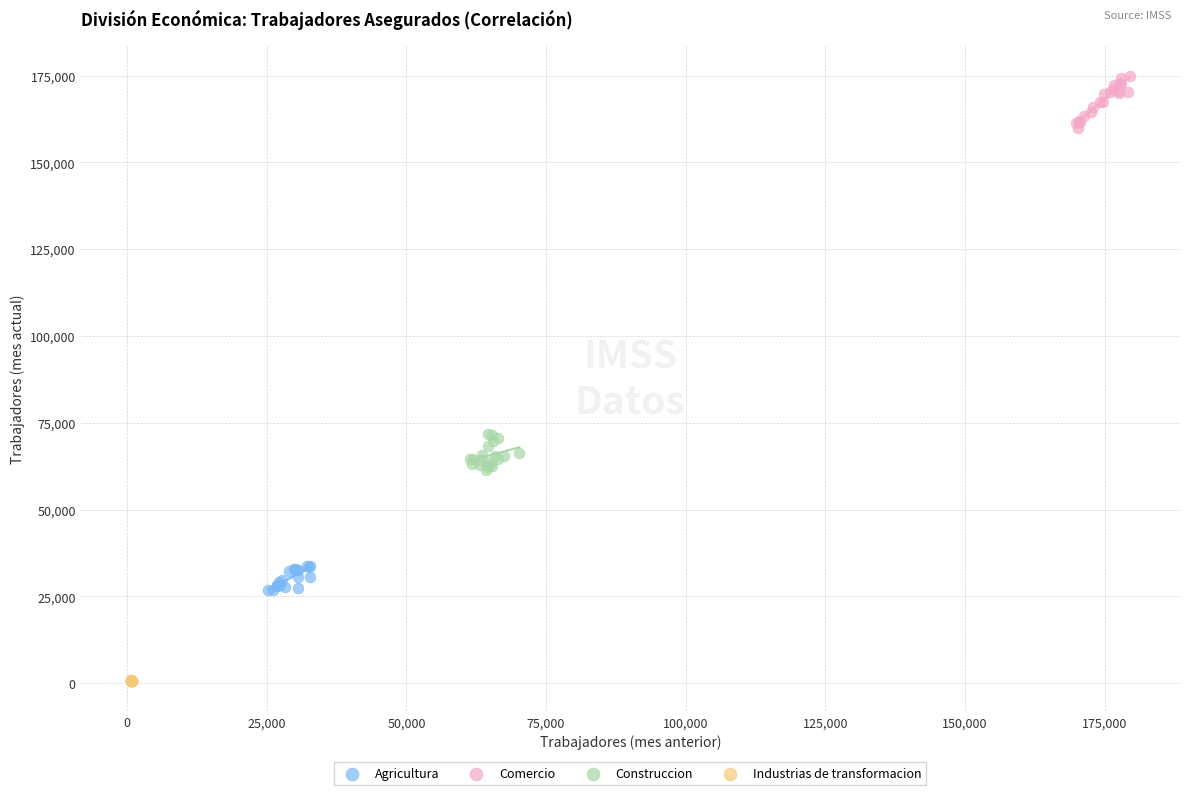

Which series contains the lowest Y value?

Industrias de transformacion